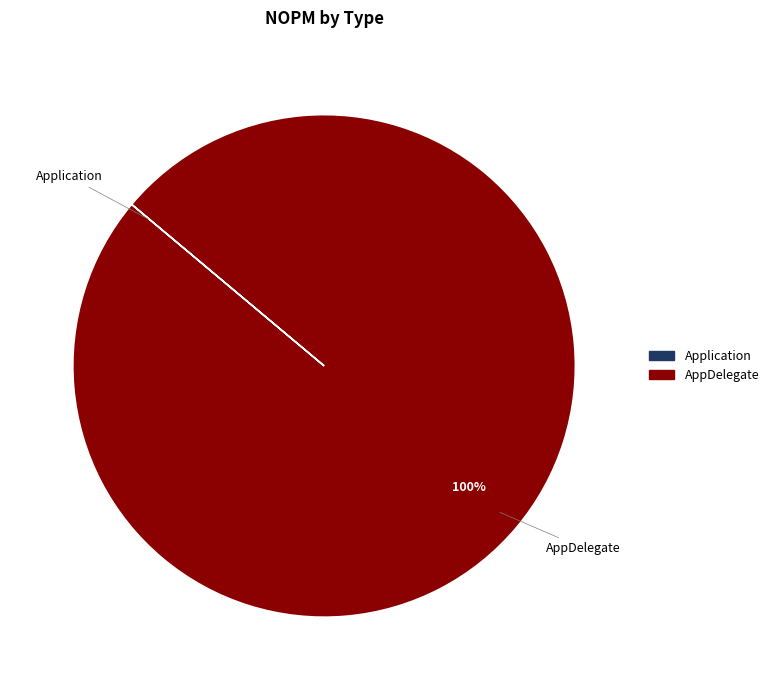

Does any single category account for the majority?

Yes